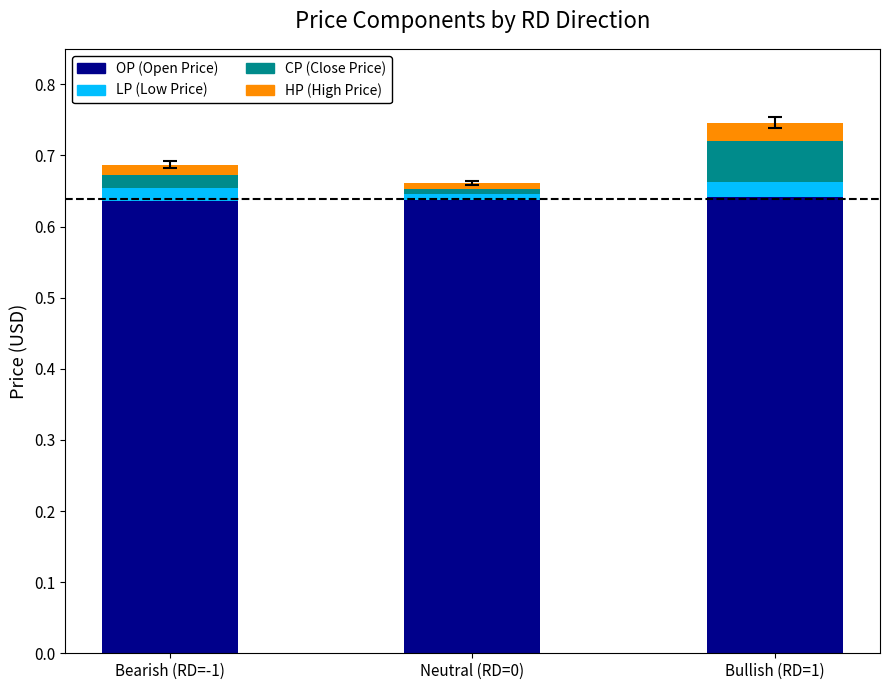

What is the total value across all series at Bullish (RD=1)?

0.7